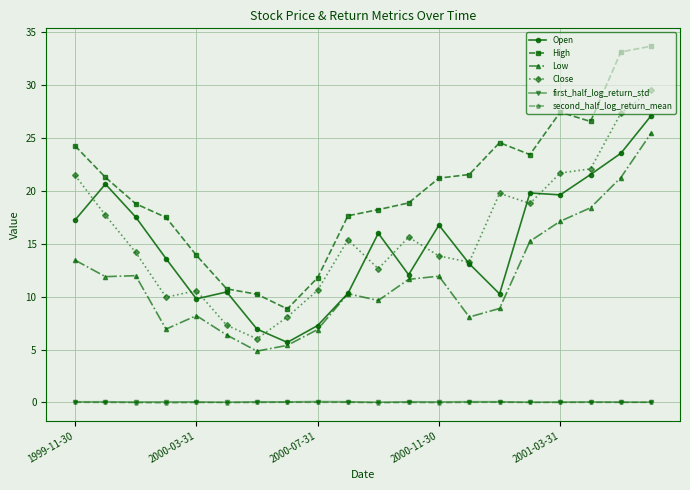

True or false: High has more than 0 points higher than both neighbors.

True